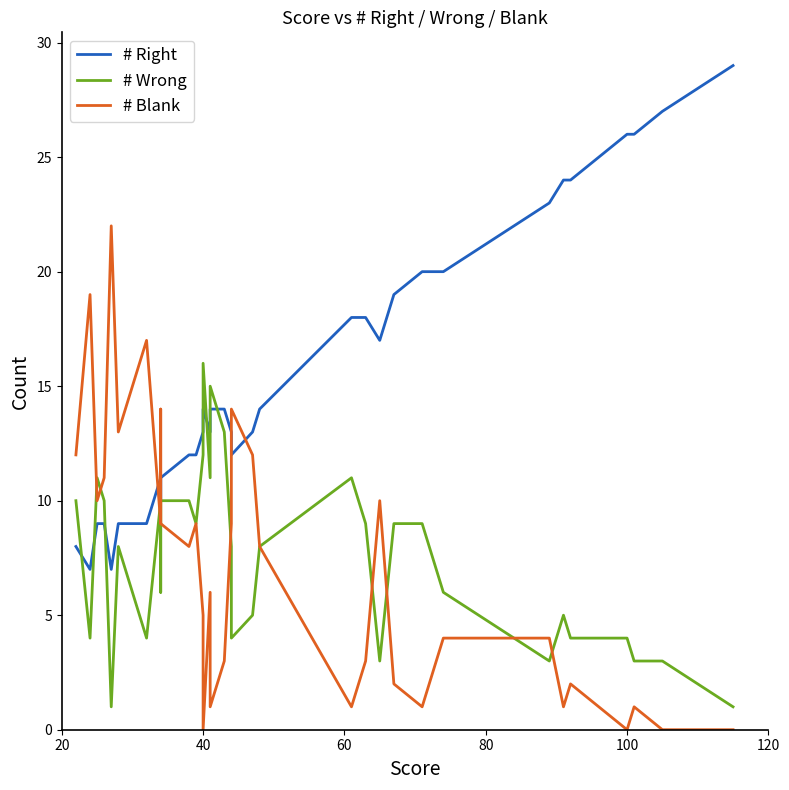

Rank the series at 120 from lowest to highest value.

# Blank, # Wrong, # Right